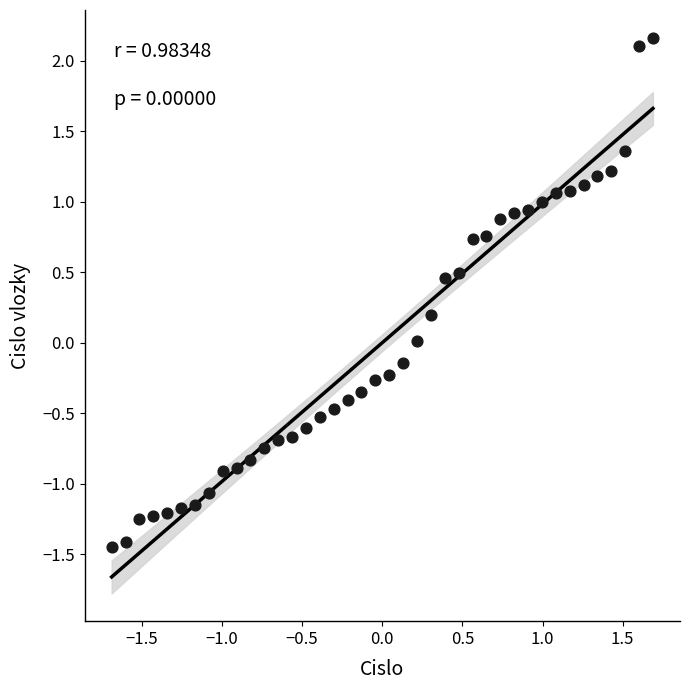

What is the range of X values (max minus min)?

3.4